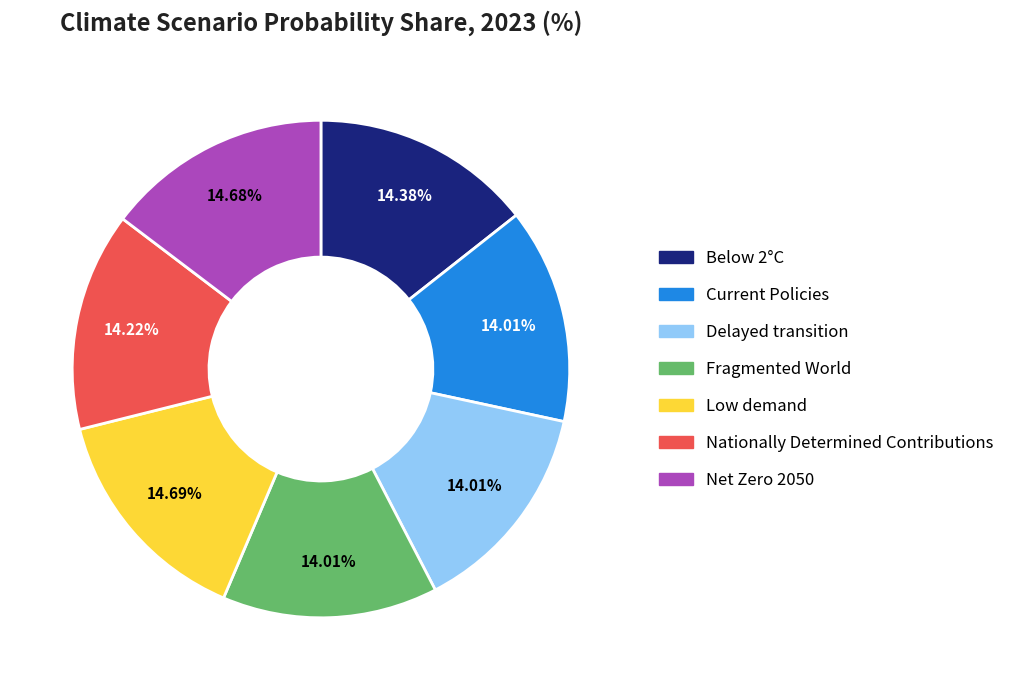

Does Delayed transition account for over 50% of the chart?

No